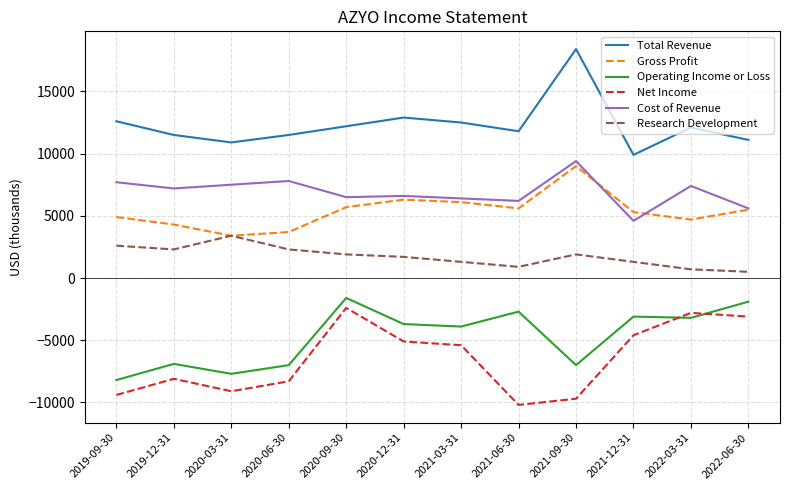

True or false: Net Income has more than 0 points higher than both neighbors.

True